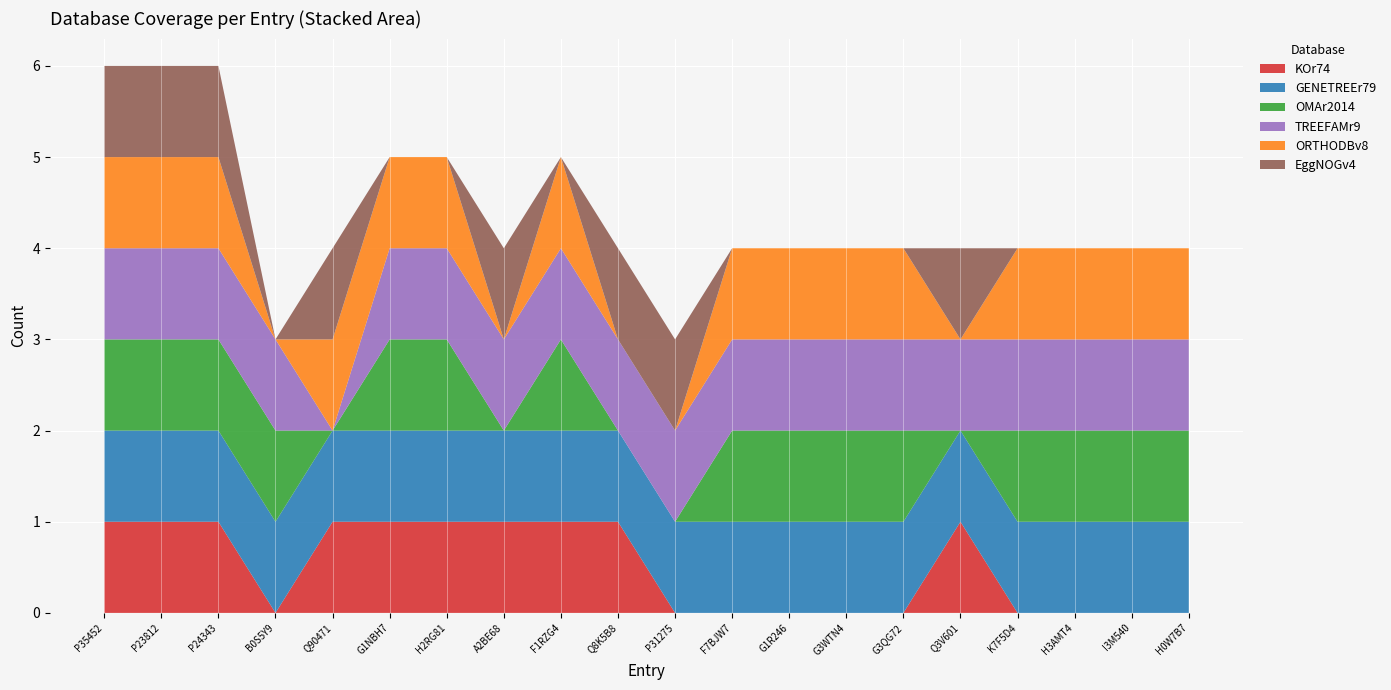

Reading left to right, extract all data points from this chart.

KOr74: 1	1	1	0	1	1	1	1	1	1	0	0	0	0	0	1	0	0	0	0
GENETREEr79: 1	1	1	1	1	1	1	1	1	1	1	1	1	1	1	1	1	1	1	1
OMAr2014: 1	1	1	1	0	1	1	0	1	0	0	1	1	1	1	0	1	1	1	1
TREEFAMr9: 1	1	1	1	0	1	1	1	1	1	1	1	1	1	1	1	1	1	1	1
ORTHODBv8: 1	1	1	0	1	1	1	0	1	0	0	1	1	1	1	0	1	1	1	1
EggNOGv4: 1	1	1	0	1	0	0	1	0	1	1	0	0	0	0	1	0	0	0	0